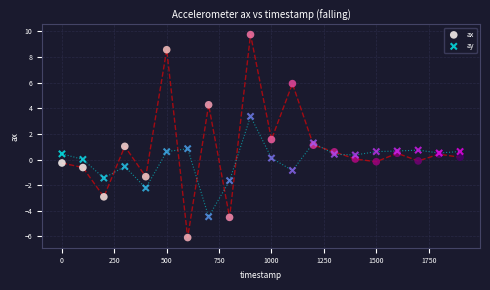

Which series reaches the maximum Y coordinate?

ax